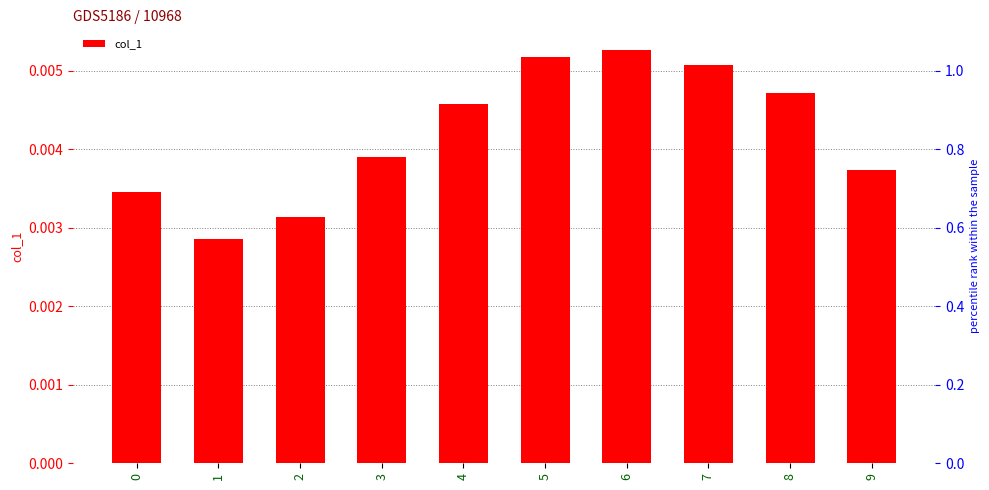

List the labels in order of value, largest first.

6, 5, 7, 8, 4, 3, 9, 0, 2, 1